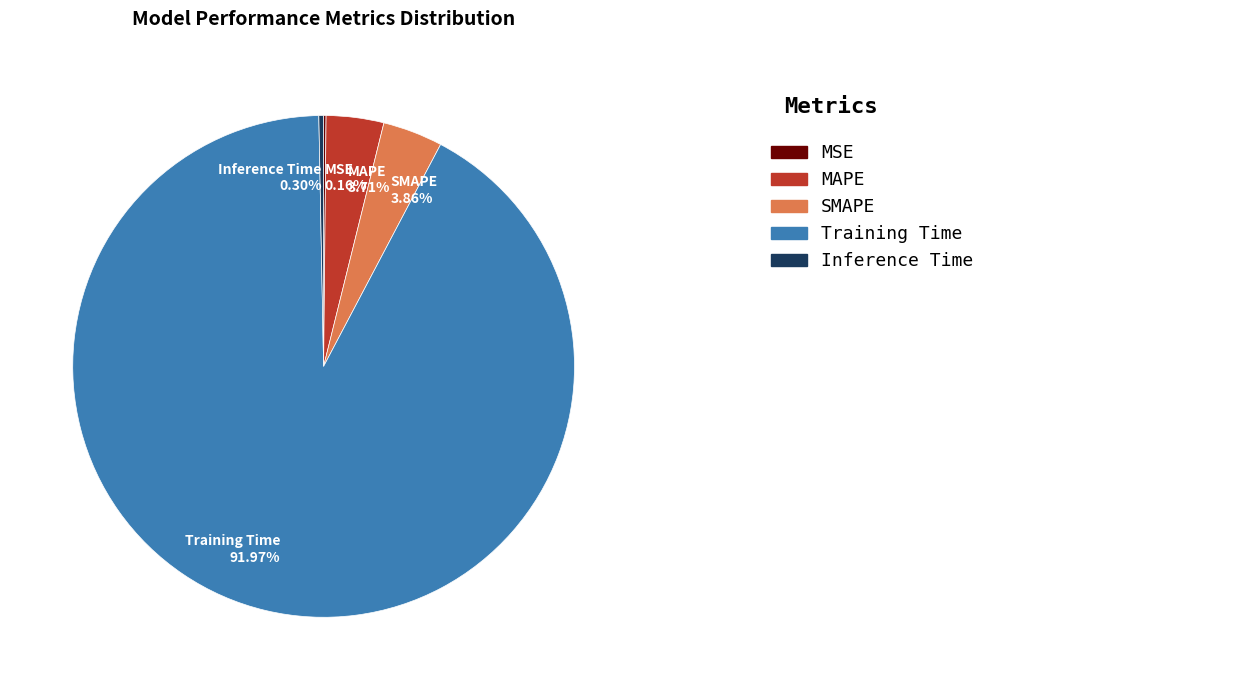

What percentage is the SMAPE slice, to the nearest percent?

4%